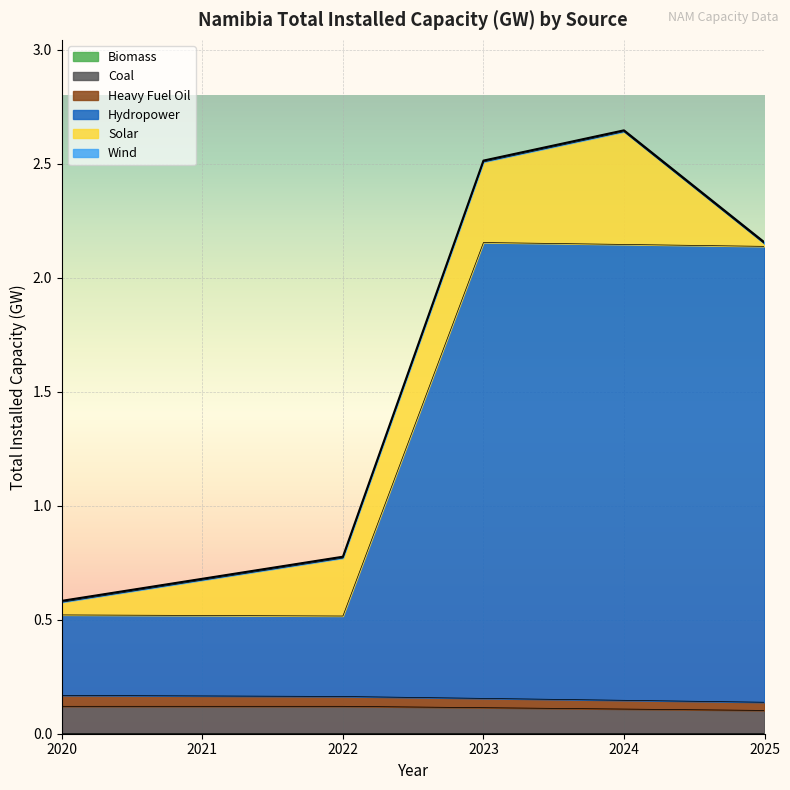

Does the chart display data point markers on the line(s)?

No